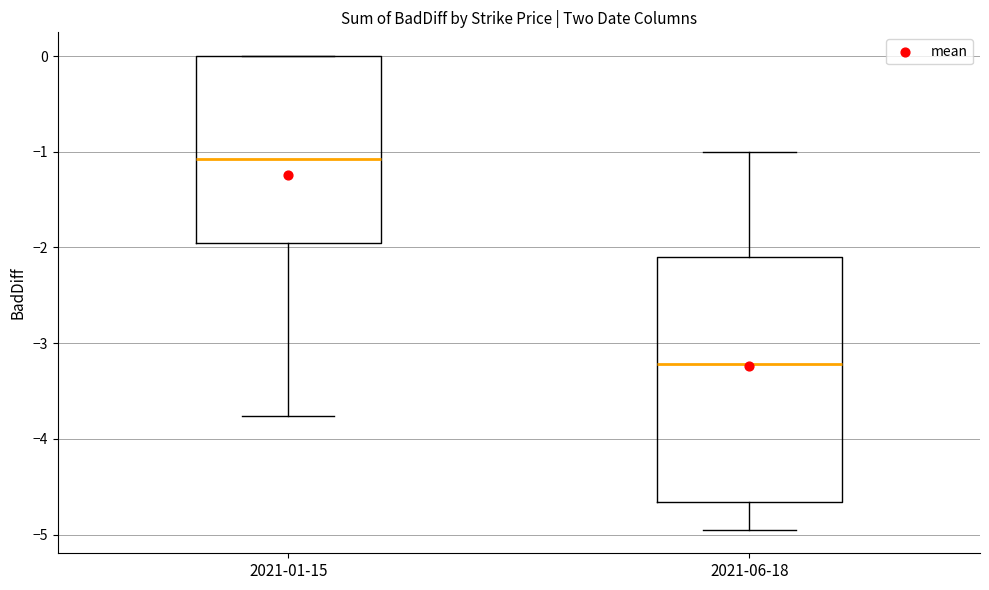

Which box's median line is the highest?

2021-01-15